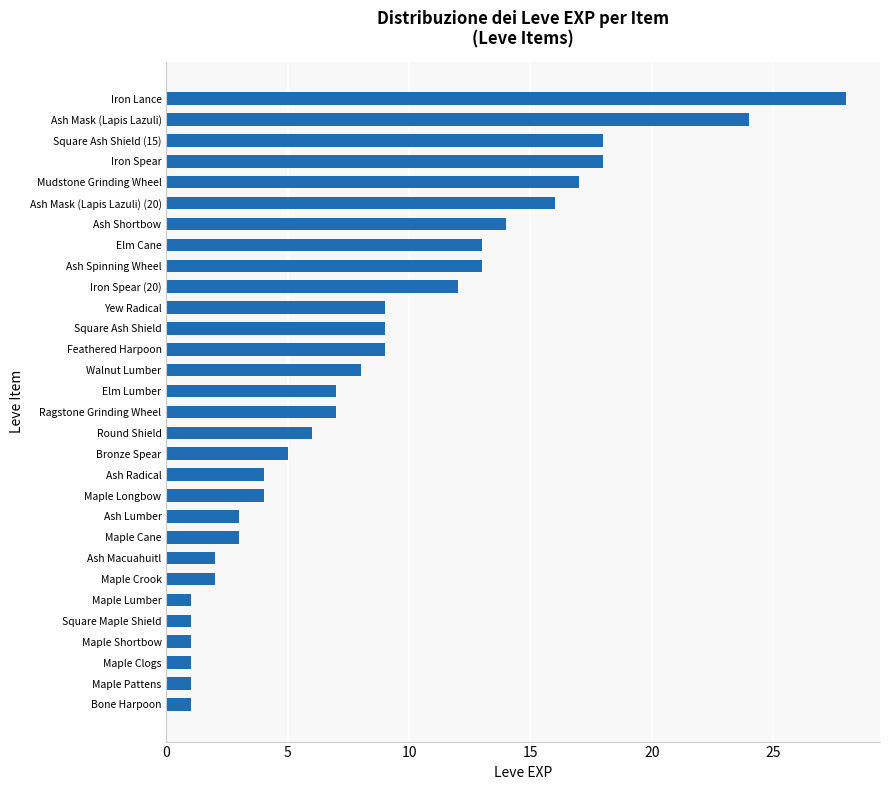

What is the difference between the maximum and minimum values?

27